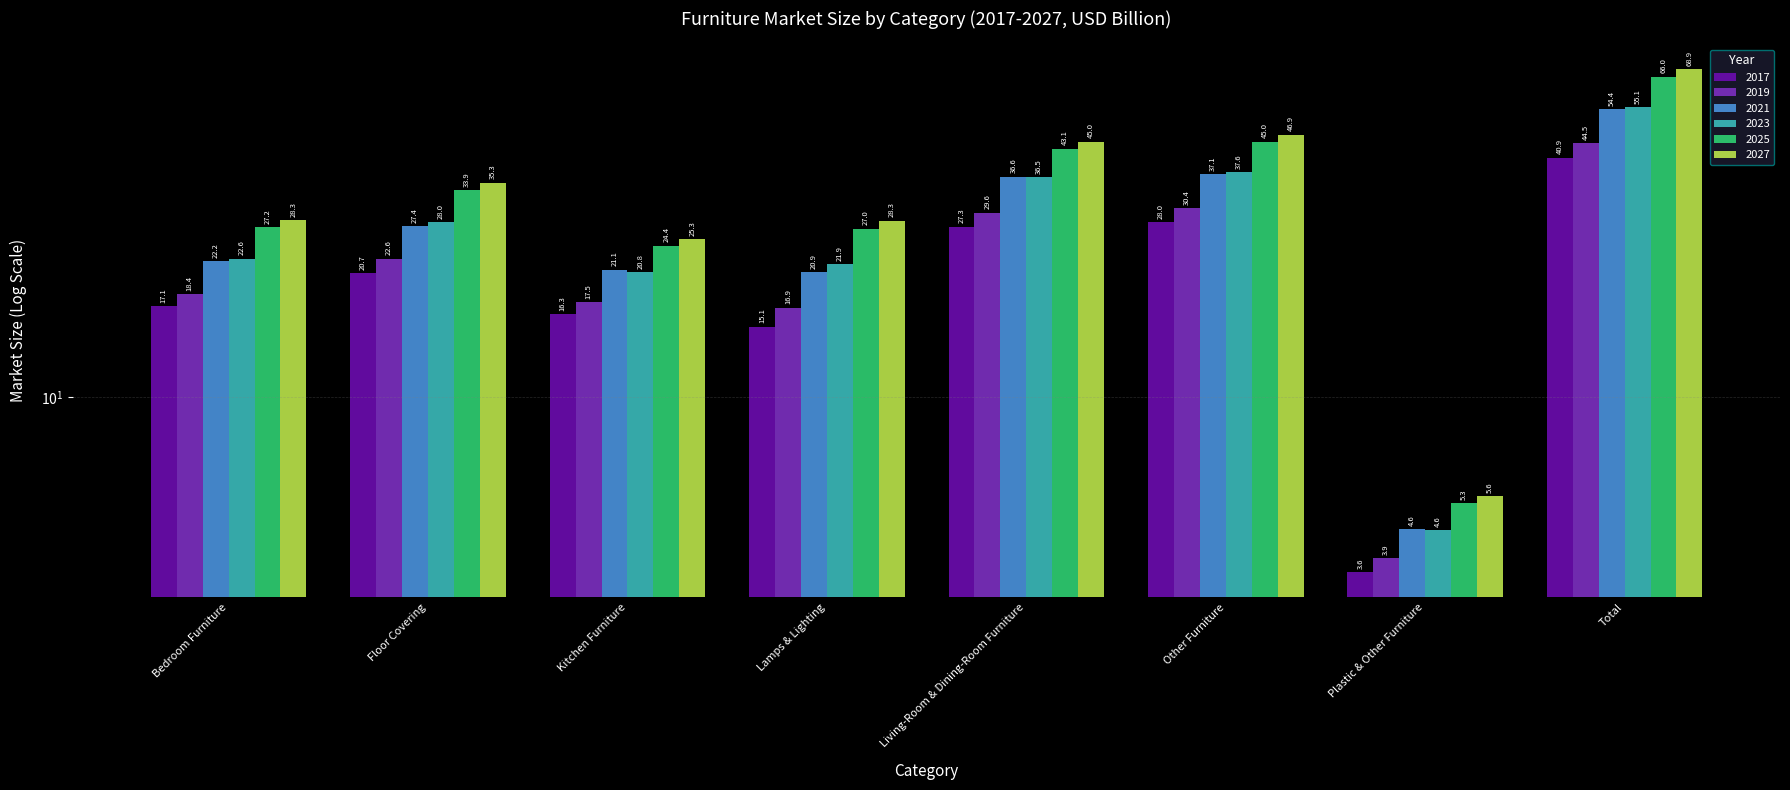

Reading left to right, what are all the values shown in this chart?

2017: 17.1	20.7	16.3	15.1	27.3	28.0	3.6	40.9
2019: 18.4	22.6	17.5	16.9	29.6	30.4	3.9	44.5
2021: 22.2	27.4	21.1	20.9	36.6	37.1	4.6	54.4
2023: 22.6	28.0	20.8	21.9	36.5	37.6	4.6	55.1
2025: 27.2	33.9	24.4	27.0	43.1	45.0	5.3	66.0
2027: 28.3	35.3	25.3	28.3	45.0	46.9	5.6	68.9